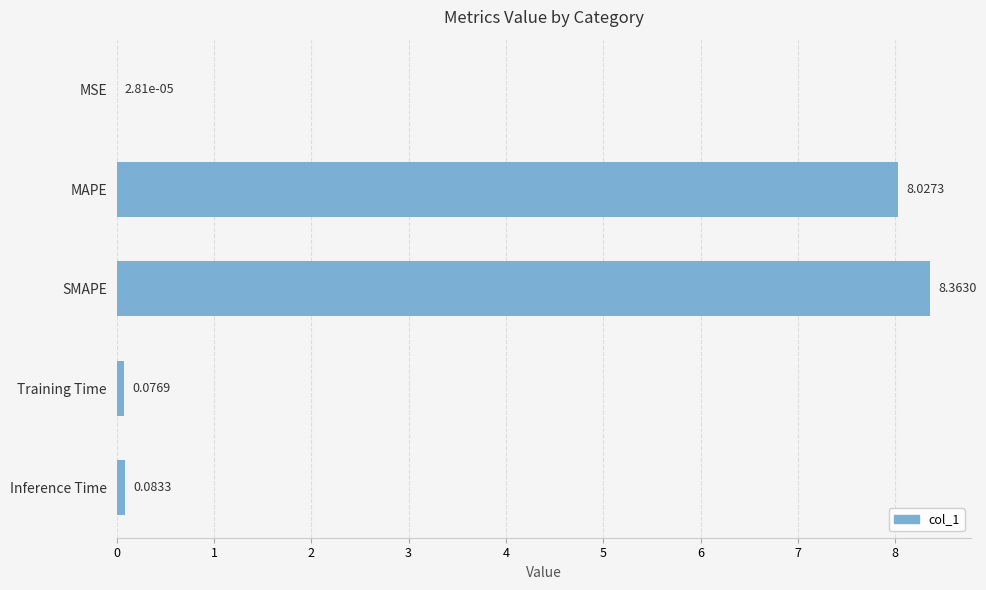

What is the maximum value shown in the chart?

8.4